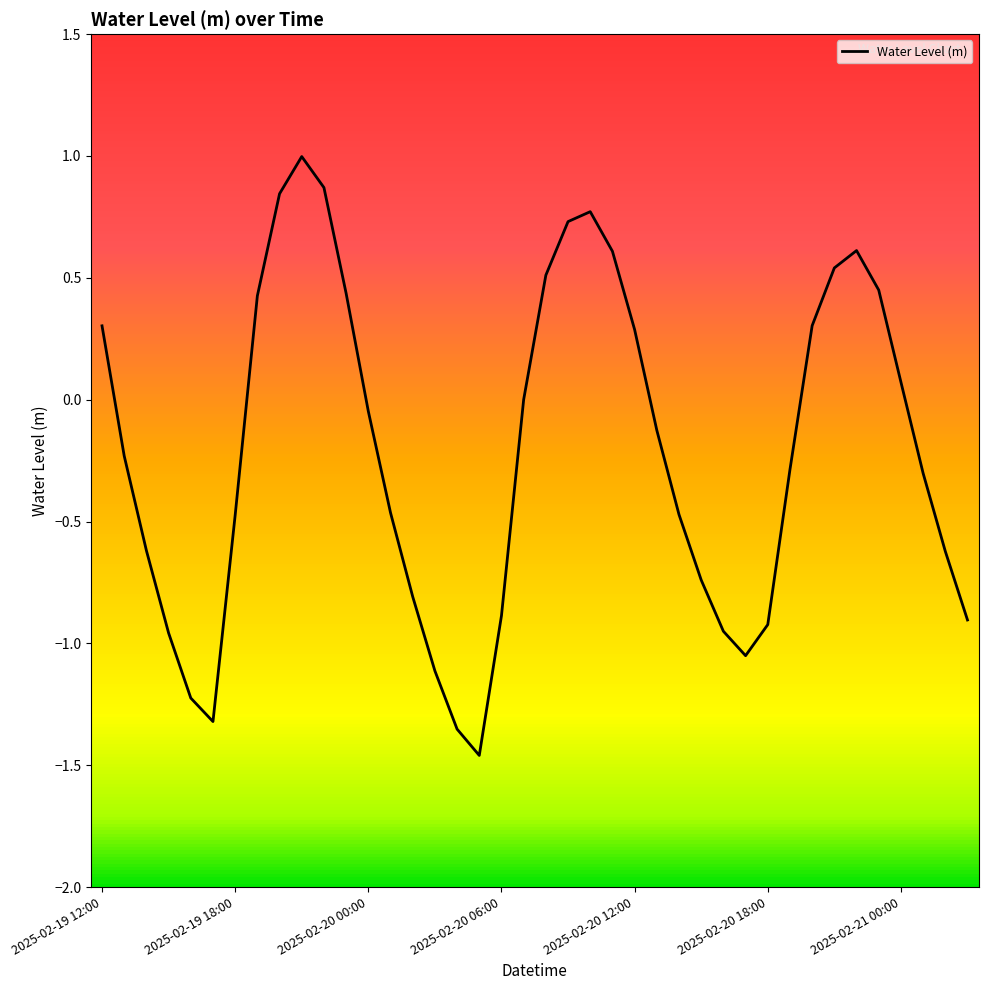

What is the difference between the maximum and minimum values?

2.5